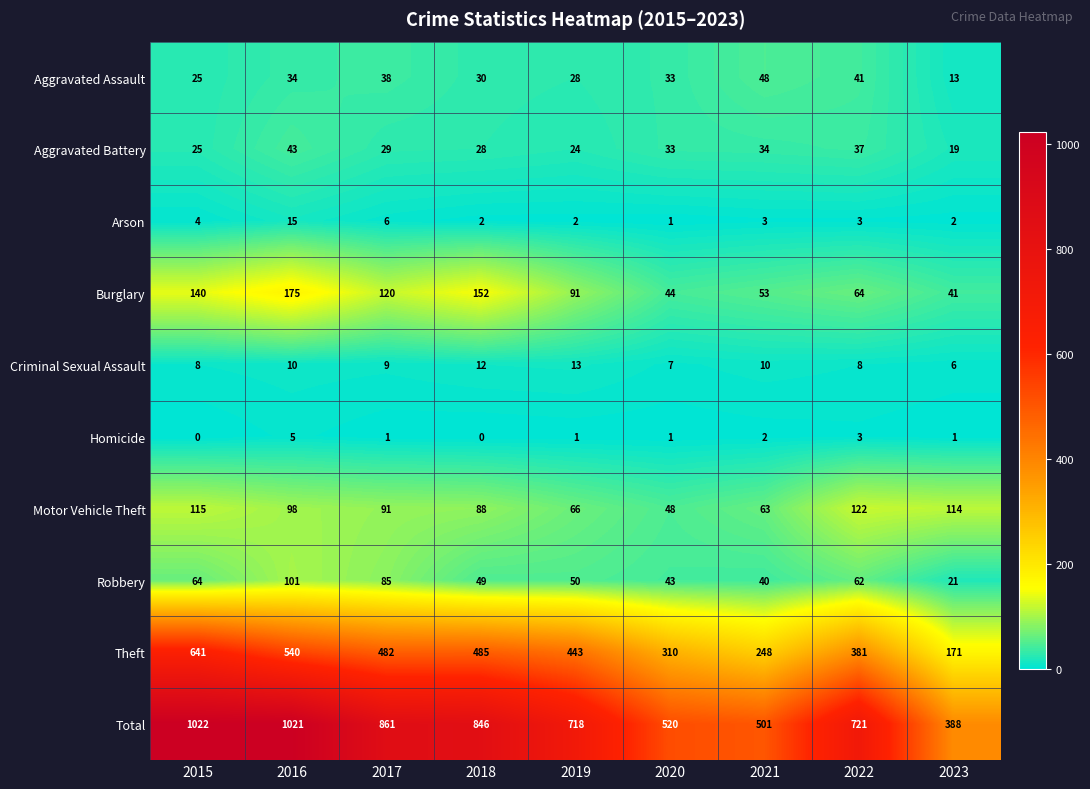

At how many categories does at least one series exceed 868?

2